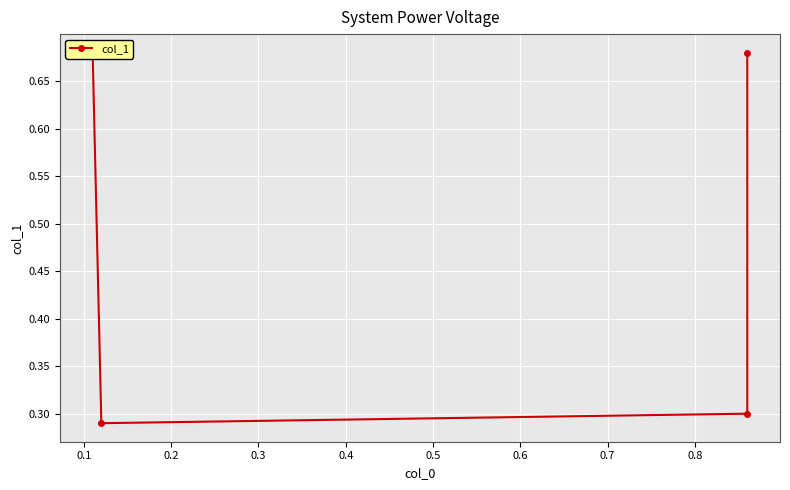

Count the number of data series in this chart.

1